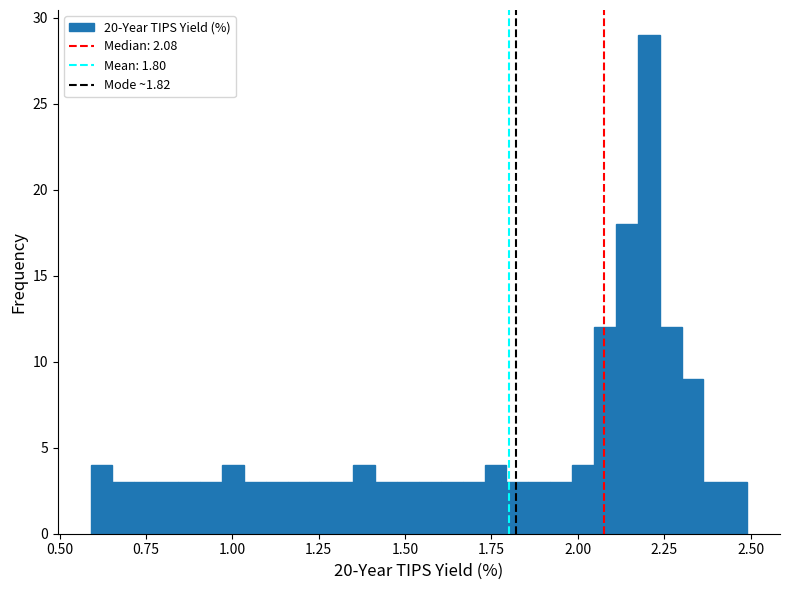

Around what value on the x-axis is the tallest bar? Give the approximate position of its centre, as read against the axis.

2.20